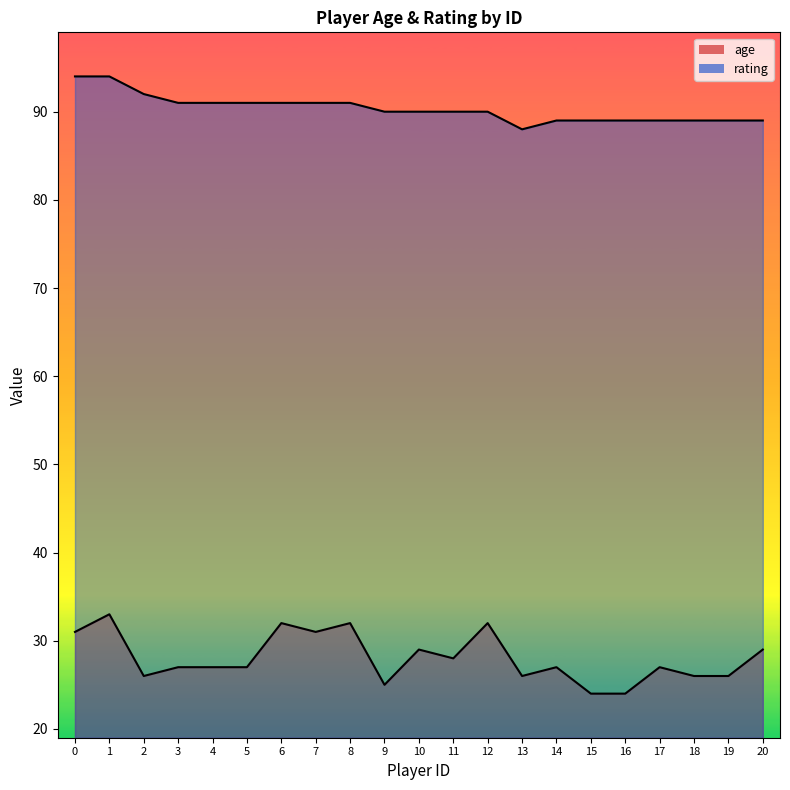

Which series has the widest spread of values?

age